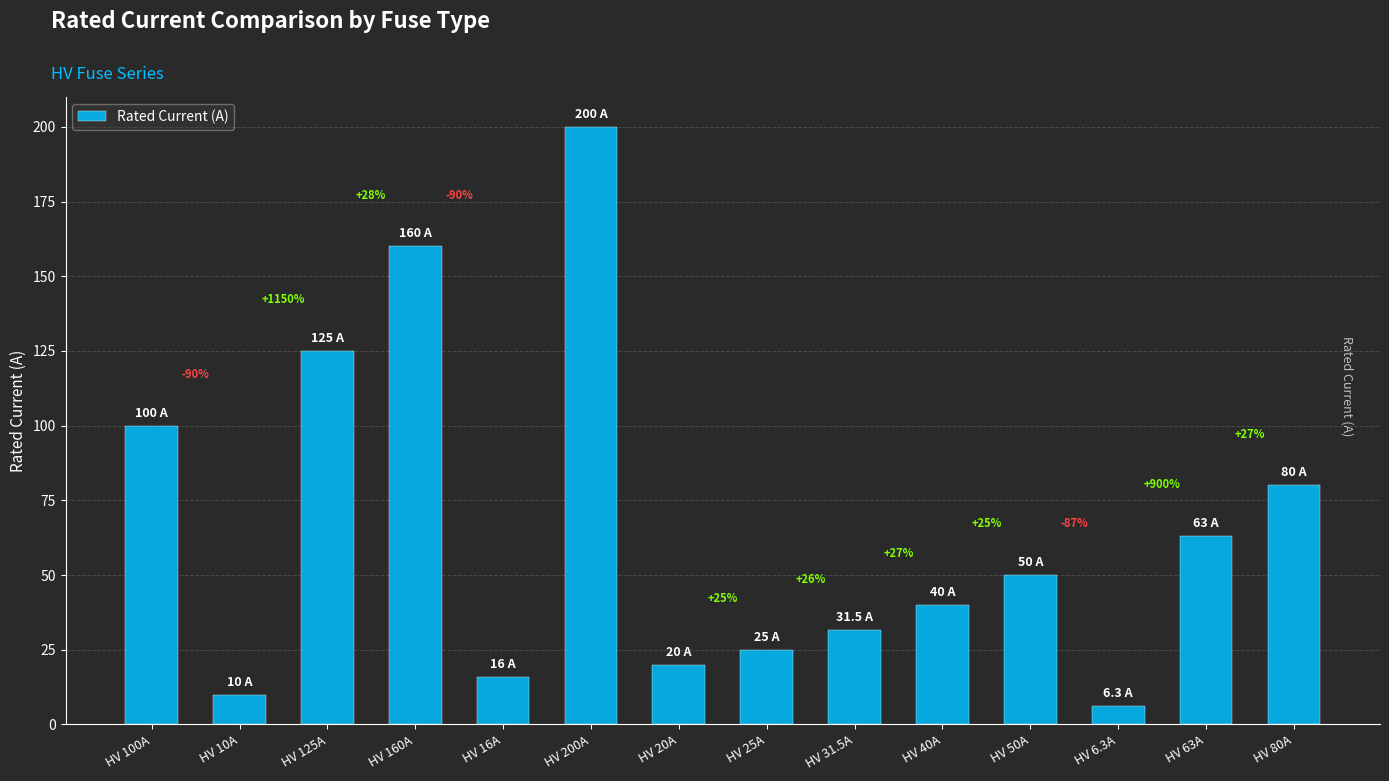

What is the minimum value shown in the chart?

6.3